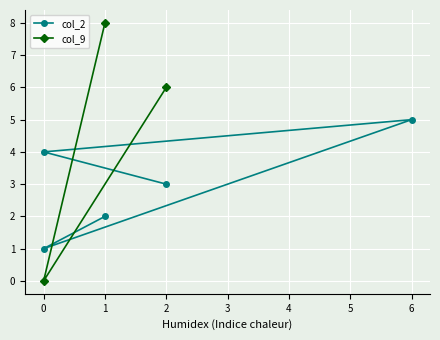

How many interior local valleys (lower than both neighbors) does the data have?

2